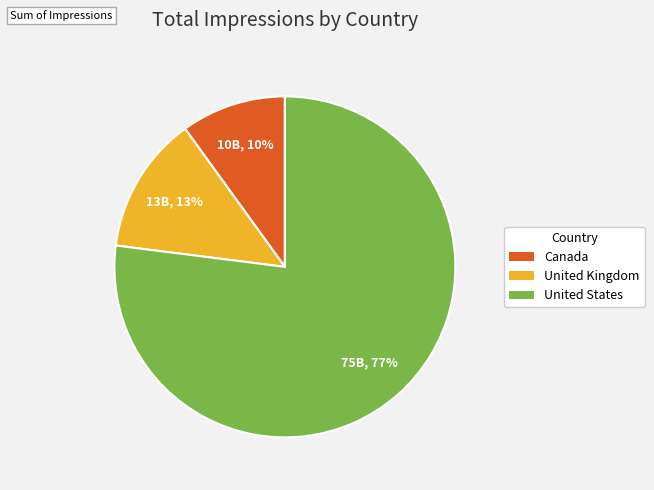

Between Canada and United Kingdom, which is larger?

United Kingdom